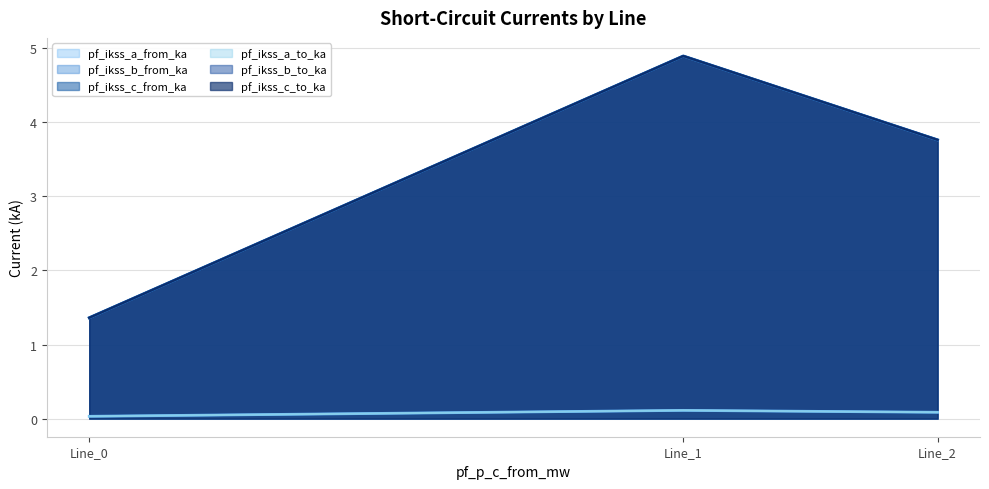

Which series has the largest range (max minus min)?

pf_ikss_a_to_ka